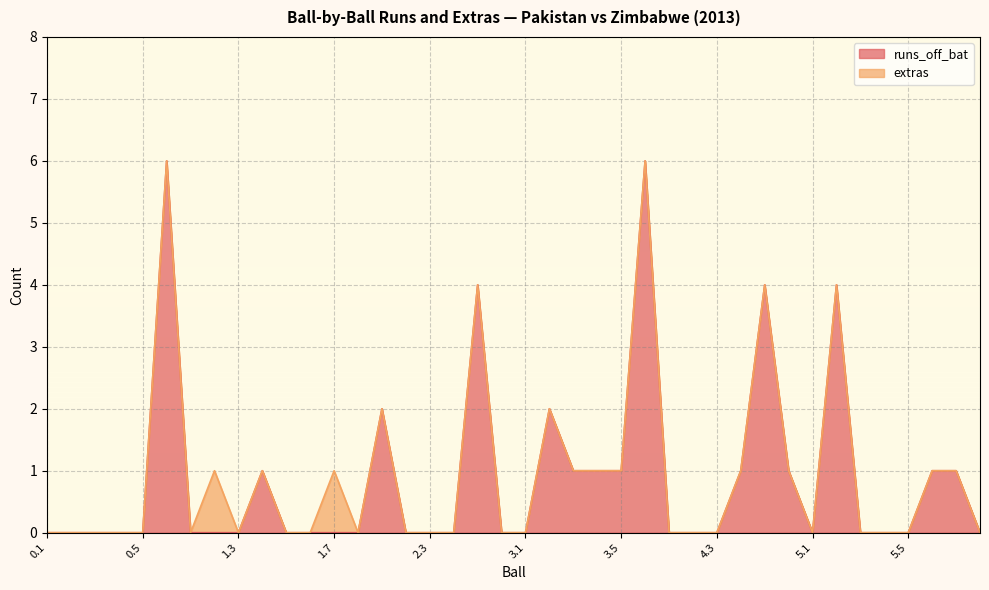

What is the sum of the values at 1.5 and 5.6?

1